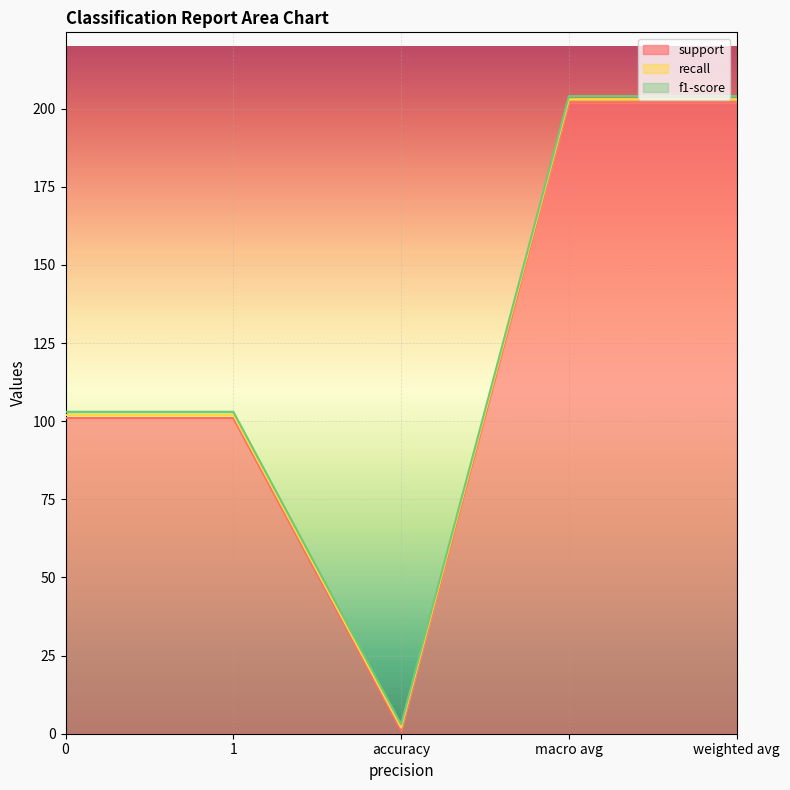

True or false: support has a value of 202 at macro avg.

True